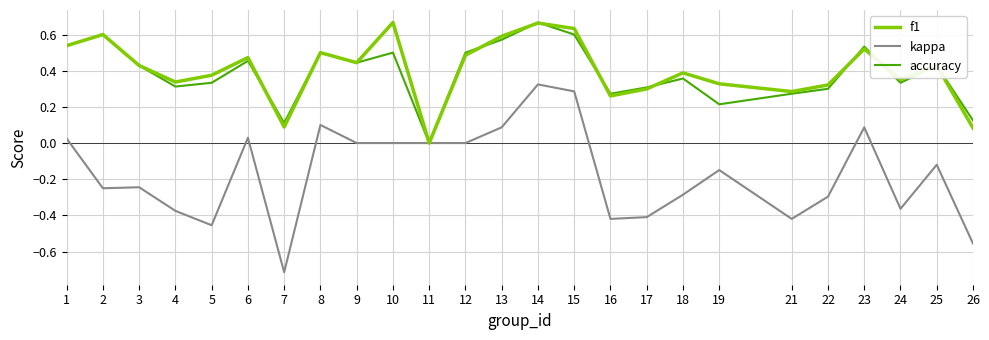

Between 2 and 4, which series saw the biggest shift?

accuracy